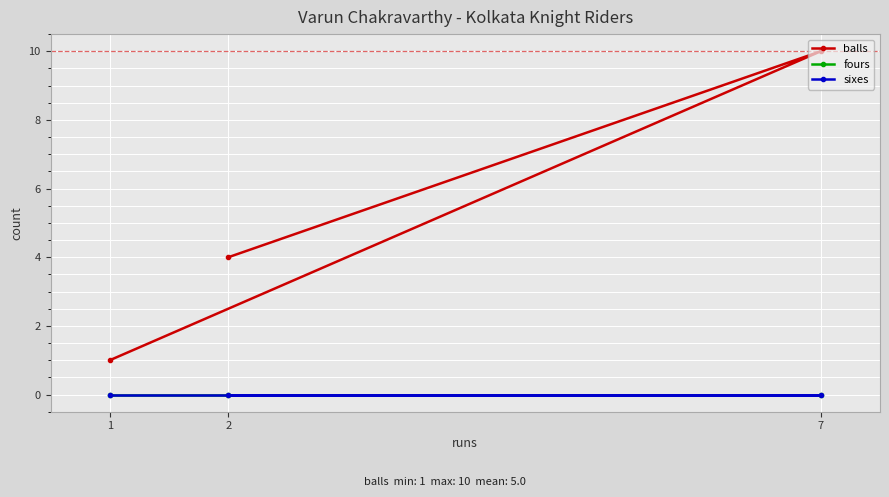

What are all the series names shown in the legend?

balls, fours, sixes